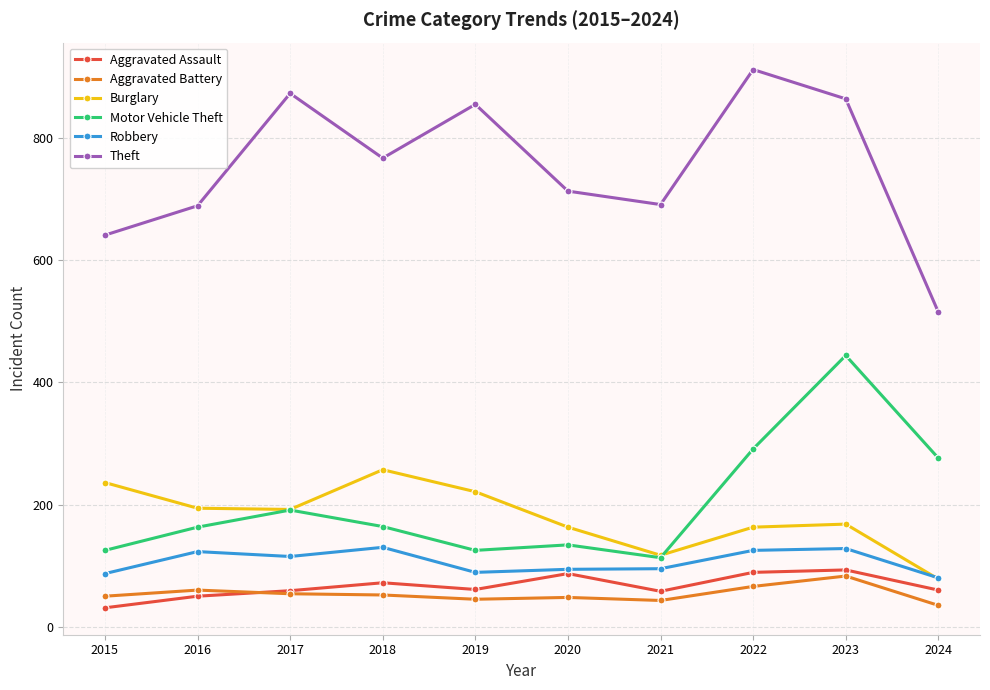

How many data points does each series have?

10